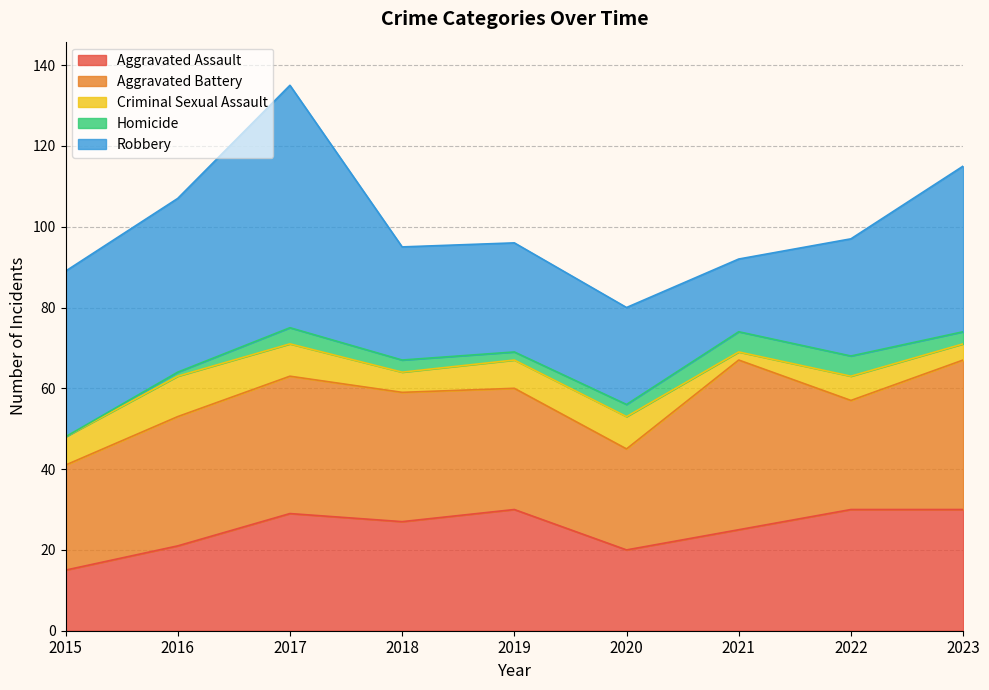

Count the number of data series in this chart.

5